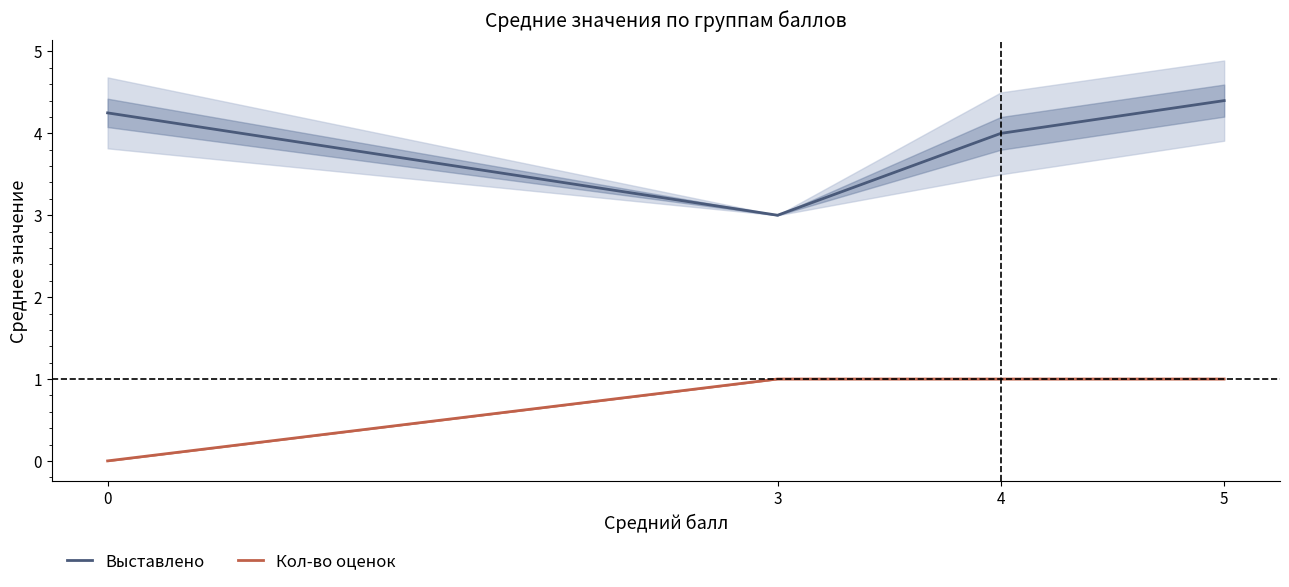

Is the value of Кол-во оценок at 5 greater than the value of Выставлено at 5?

No